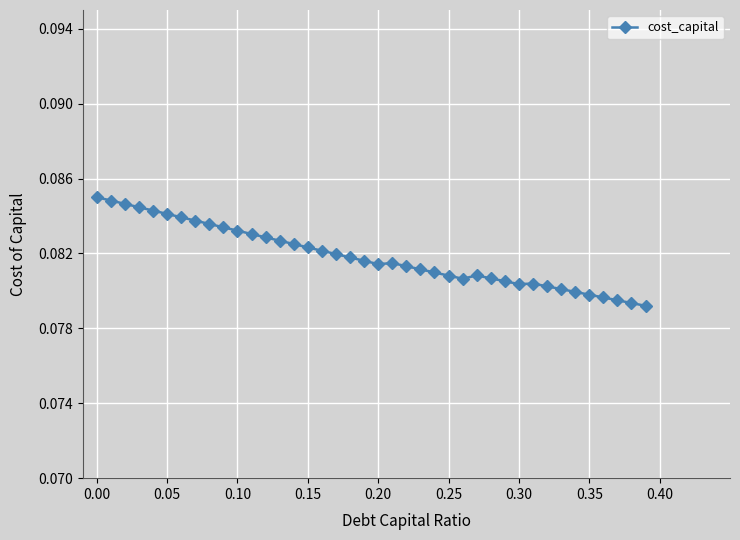

How many categories are shown in the chart?

40